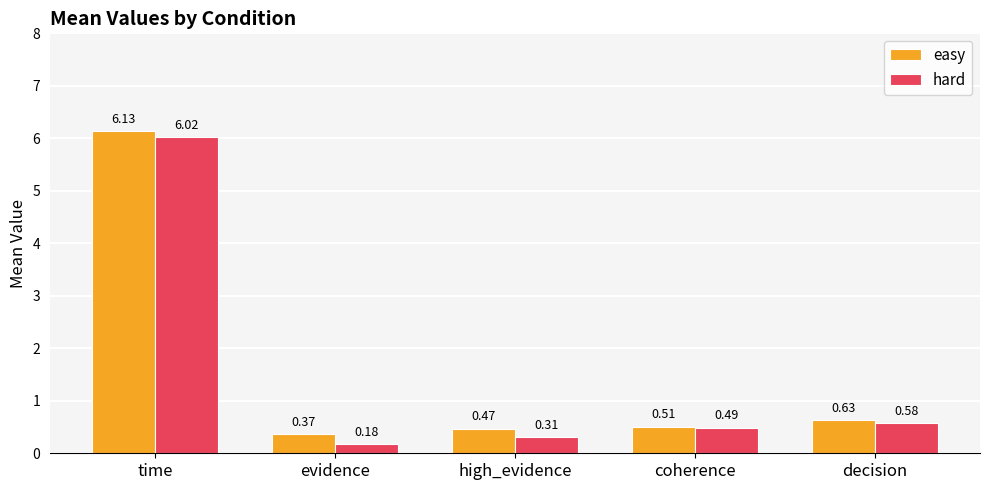

How many data points does each series have?

5